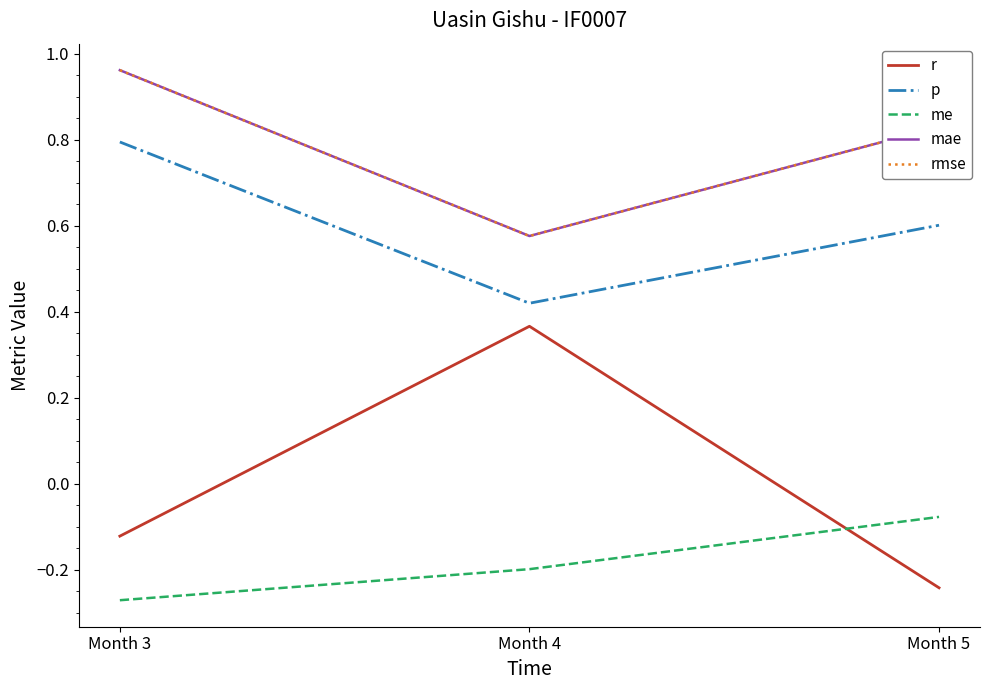

Is this an area chart (filled region under the line)?

No